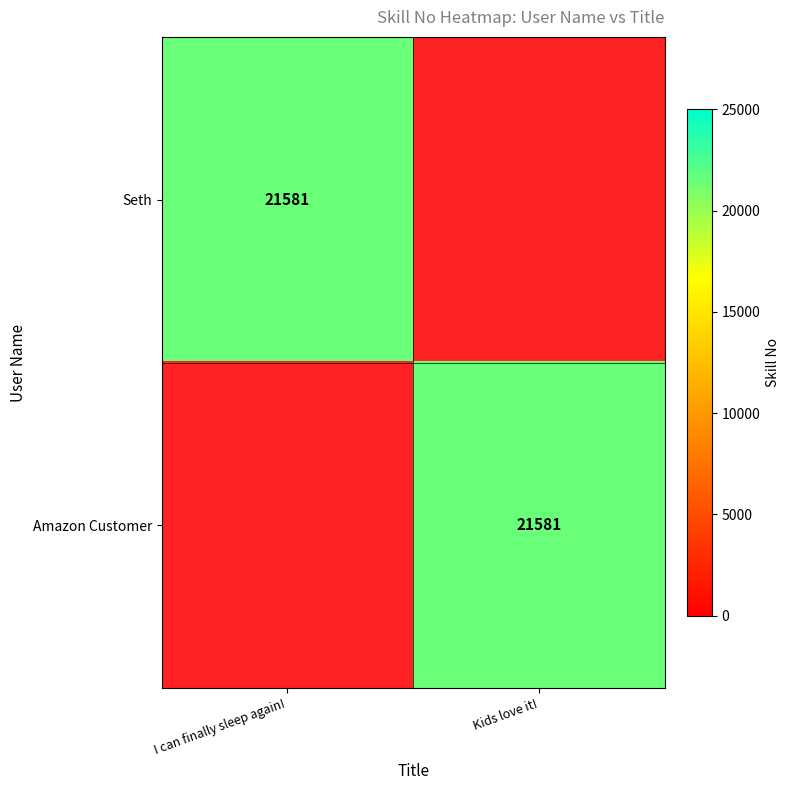

How many series are shown in this chart?

2